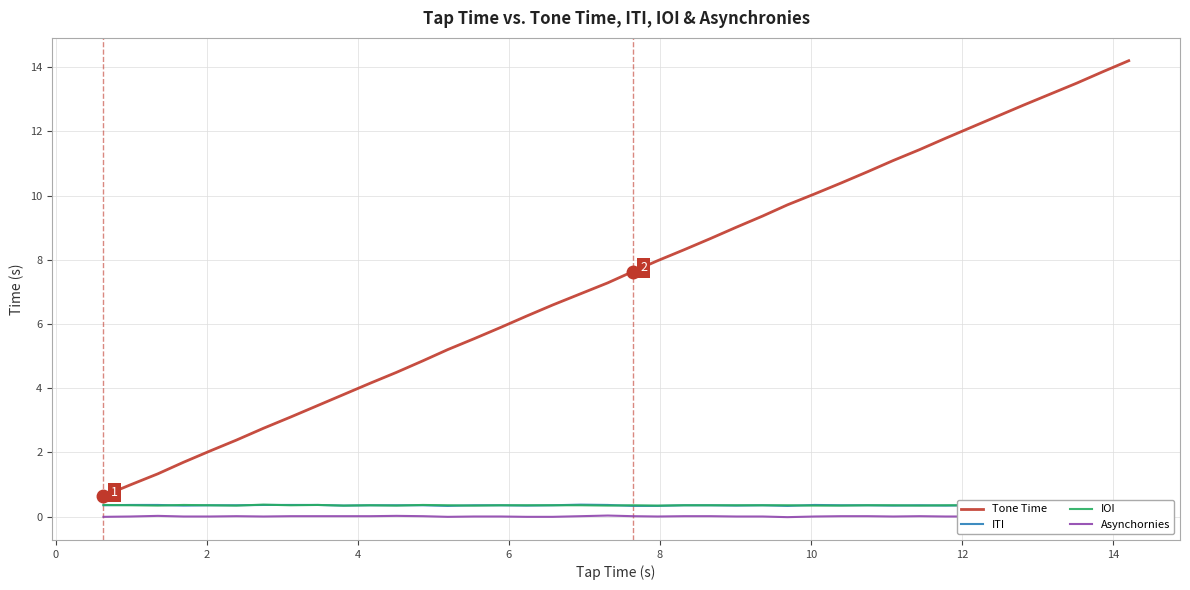

What is the maximum value for ITI?

0.4